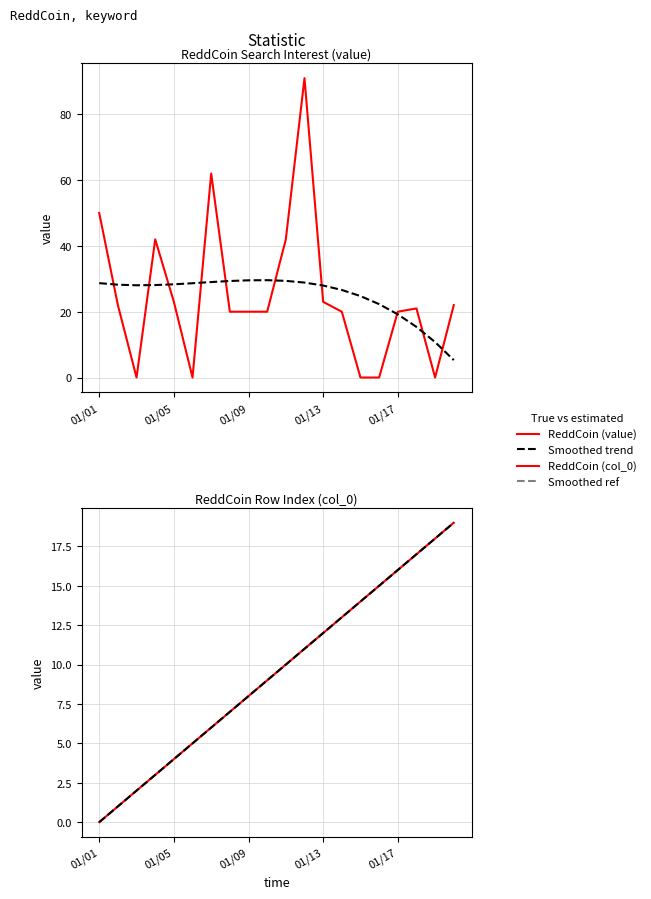

Which series has the largest range (max minus min)?

ReddCoin (value)